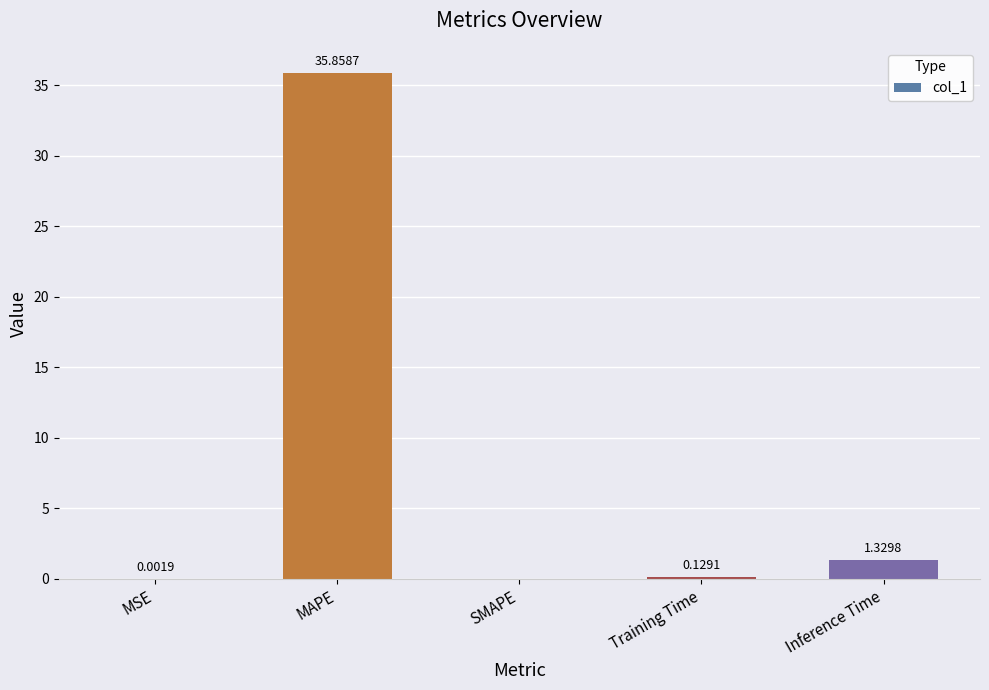

What is the sum of all values?

37.3